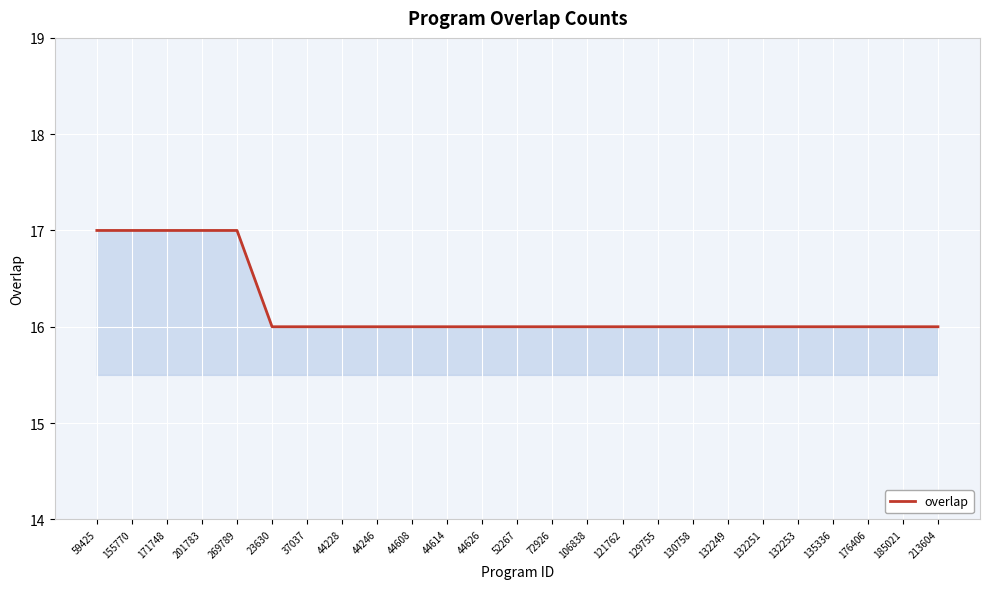

The value at 155770 is 17. True or false?

True